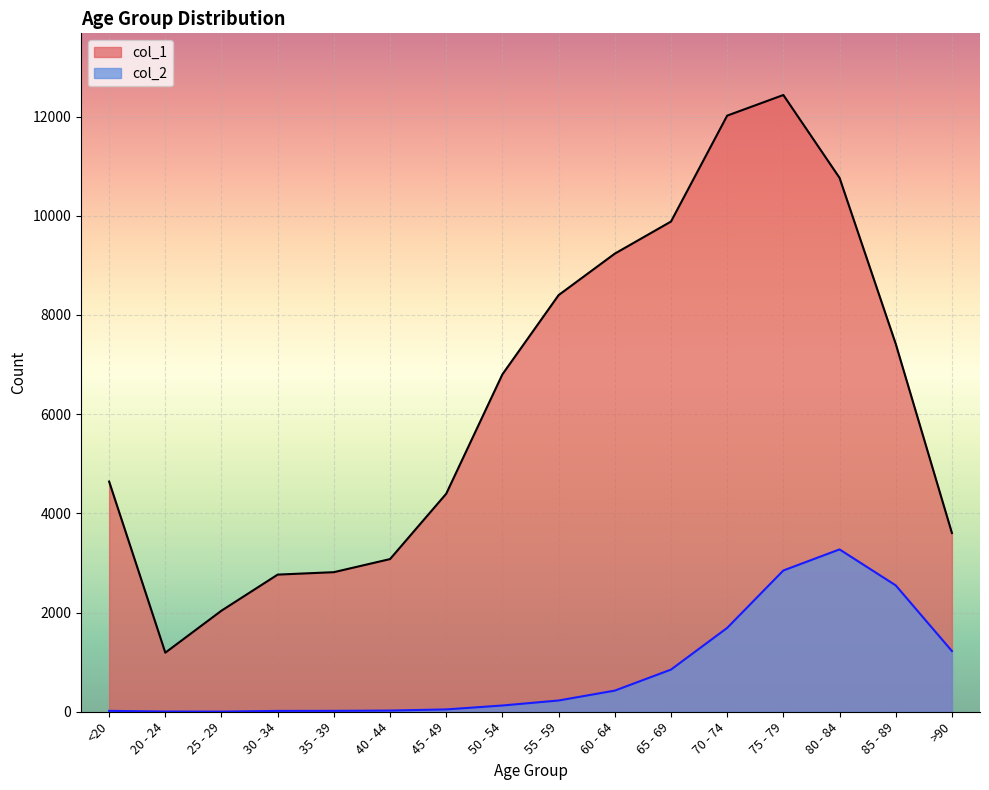

What is the spread (max minus min) of values at 25 - 29?

2035